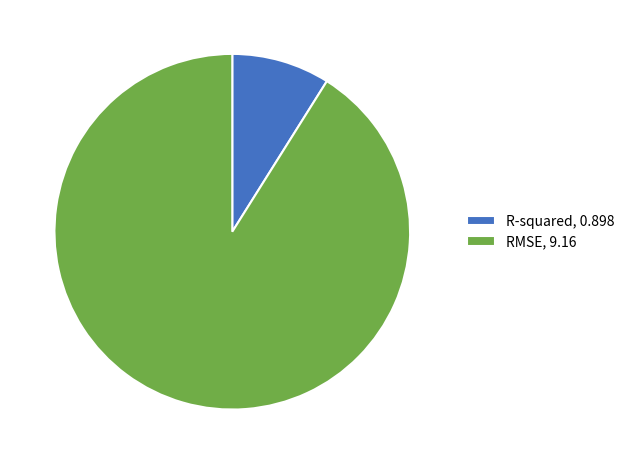

Does any single category account for the majority?

Yes